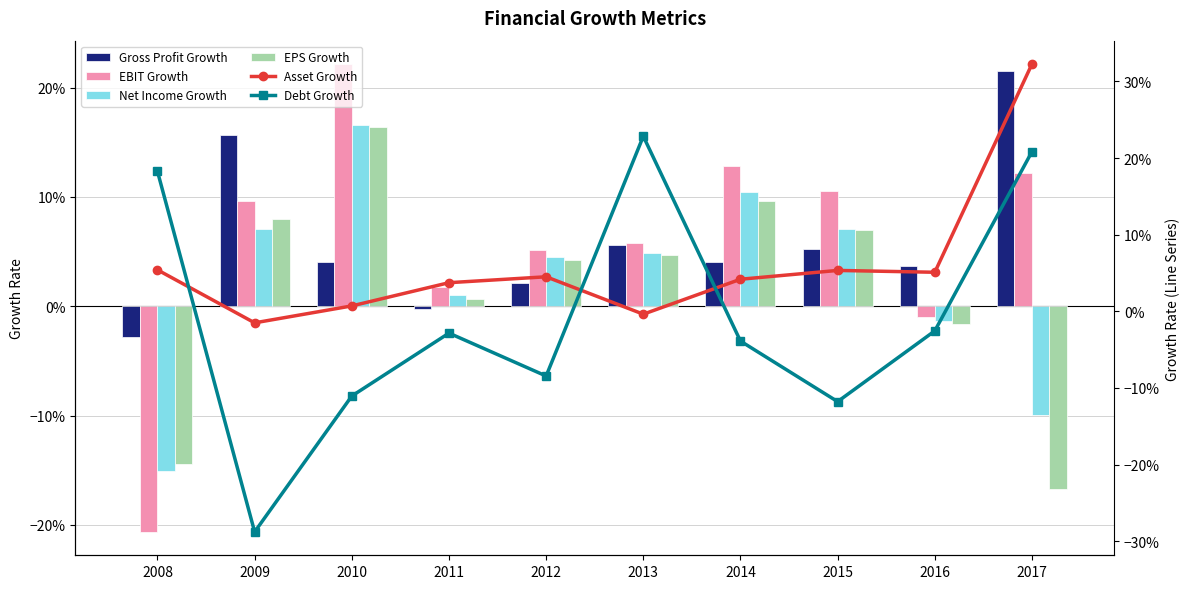

Between 2010 and 2017, which is larger?

2017